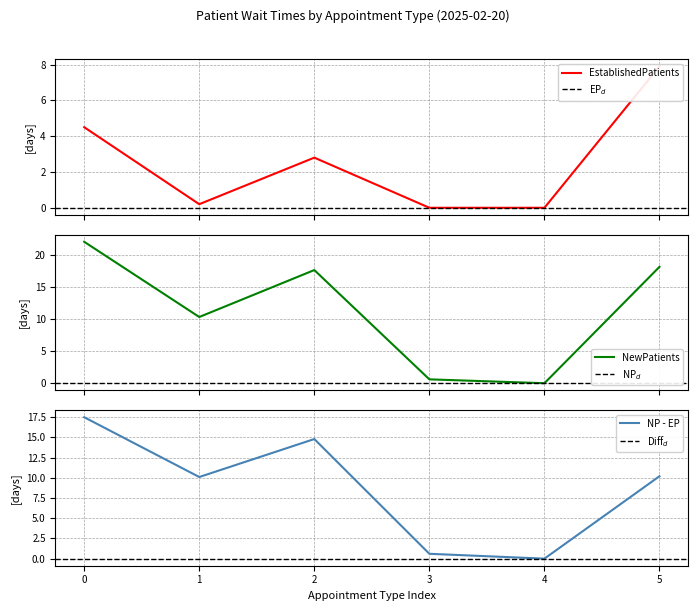

Is it true that NP - EP equals 14.8 at 2?

True